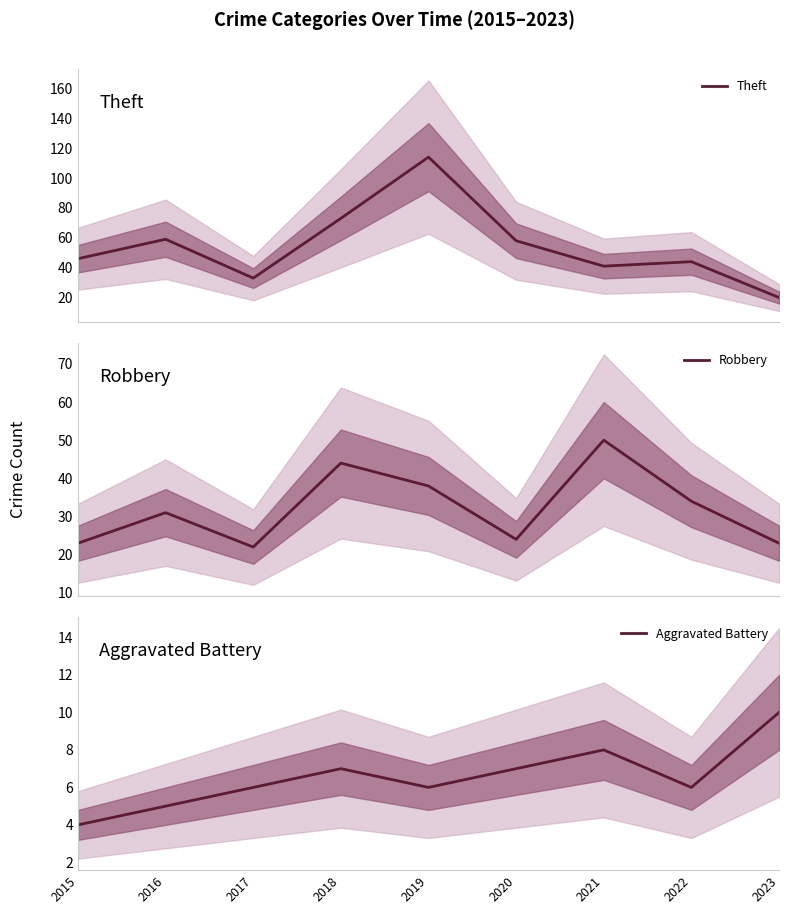

List the series in order of their overall mean, highest first.

Theft, Robbery, Aggravated Battery